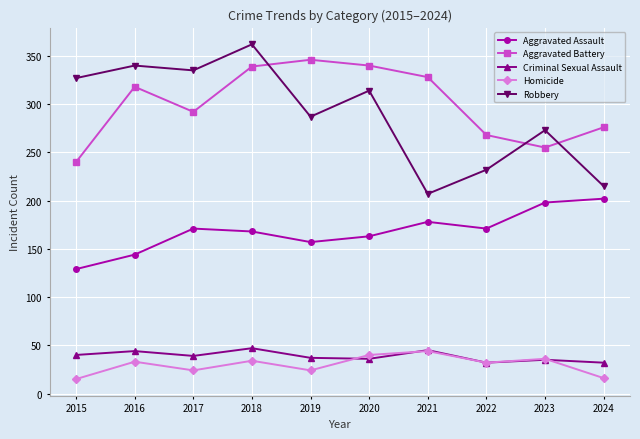

True or false: Robbery and Homicide cross at least once.

False